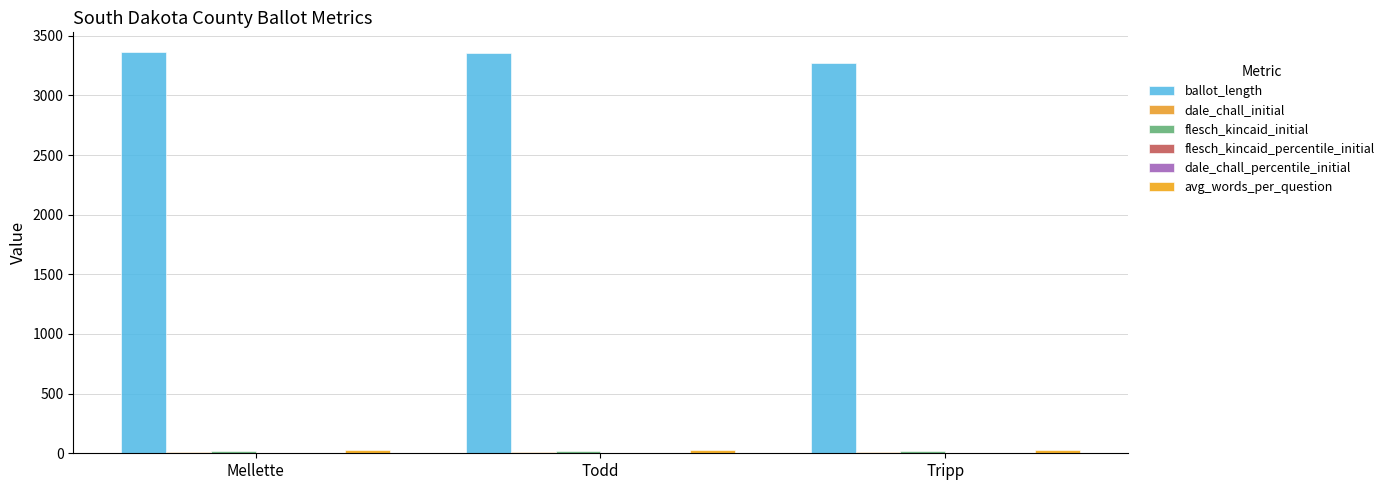

What is the average value of the flesch_kincaid_initial series?

18.2